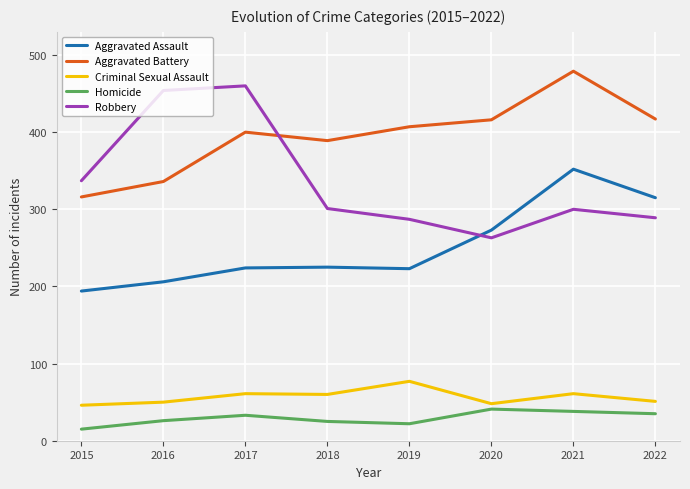

The value of Aggravated Assault at 2016 is 360. True or false?

False